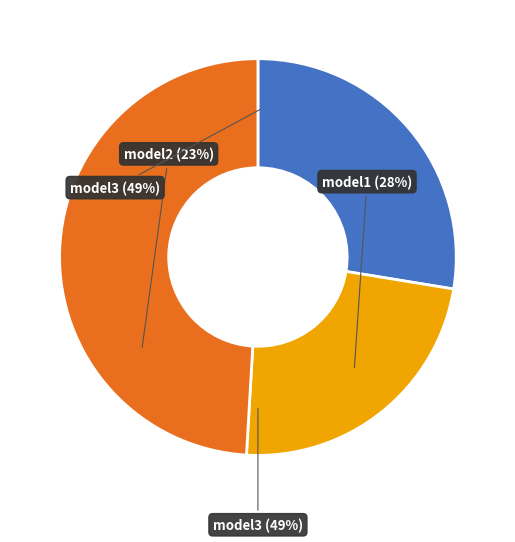

Does 5 account for over 50% of the chart?

No